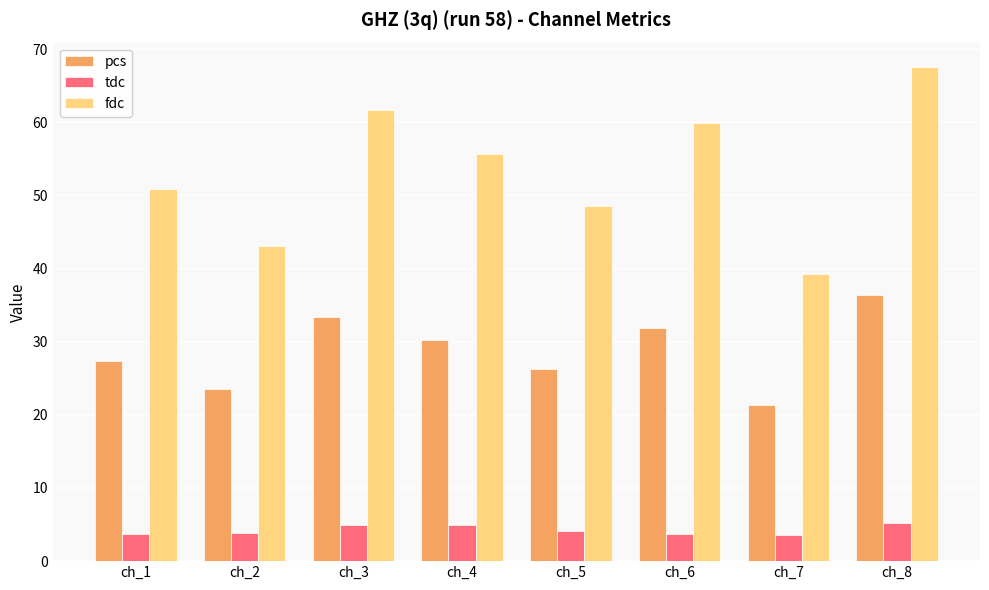

The value of tdc at ch_1 is 6.0. True or false?

False